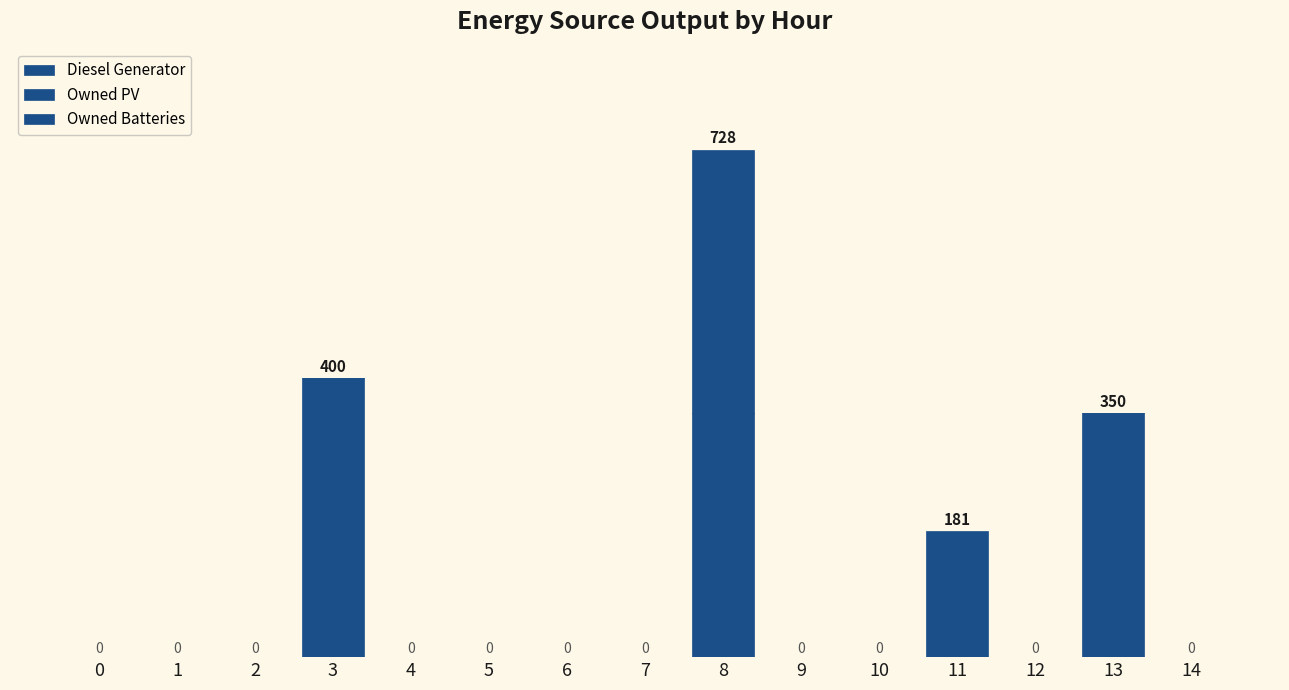

Between 8 and 1, which is larger?

8